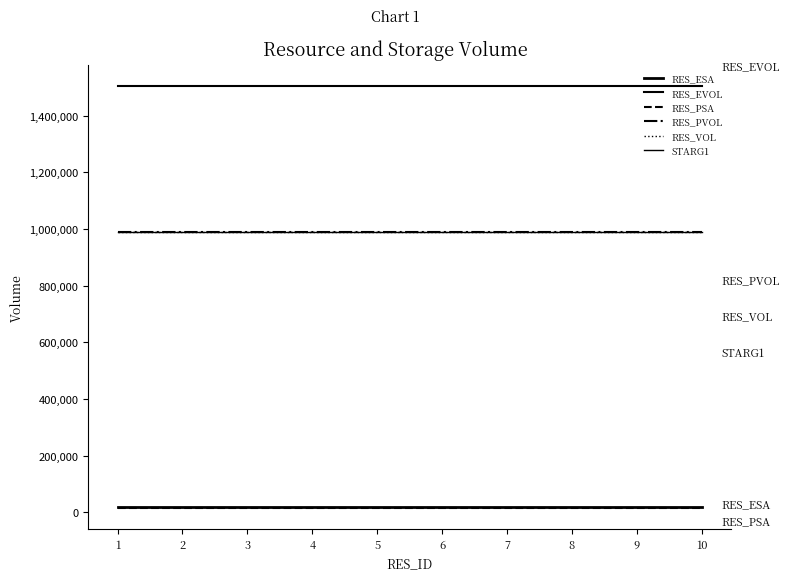

Reading left to right, transcribe all the data shown in this chart.

RES_ESA: 19000	19000	19000	19000	19000	19000	19000	19000	19000	19000
RES_EVOL: 1504300	1504300	1504300	1504300	1504300	1504300	1504300	1504300	1504300	1504300
RES_PSA: 16000	16000	16000	16000	16000	16000	16000	16000	16000	16000
RES_PVOL: 990000	990000	990000	990000	990000	990000	990000	990000	990000	990000
RES_VOL: 990000	990000	990000	990000	990000	990000	990000	990000	990000	990000
STARG1: 990000	990000	990000	990000	990000	990000	990000	990000	990000	990000